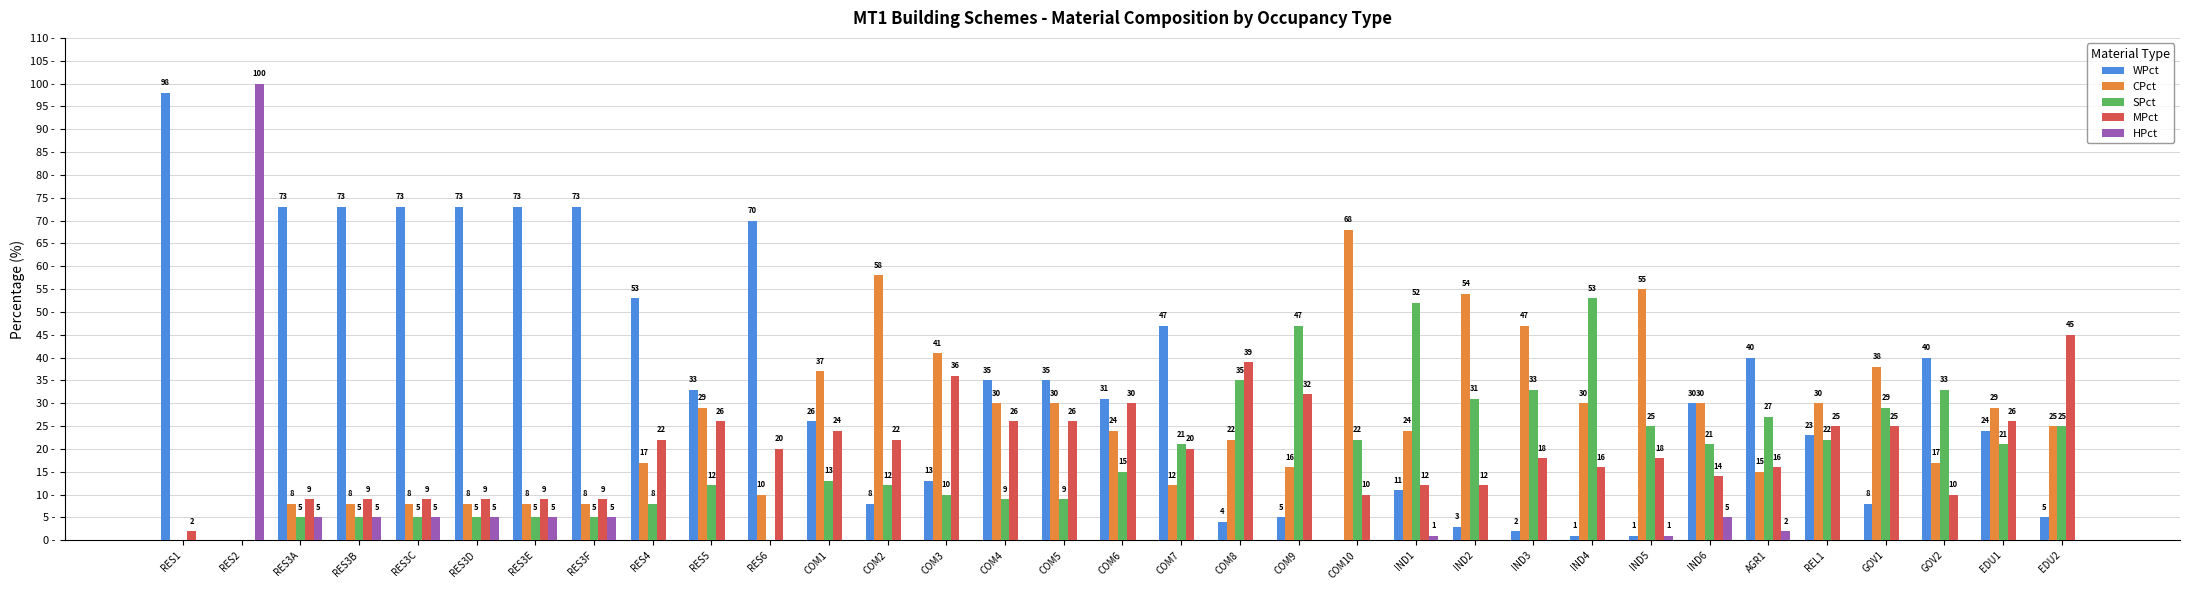

Which series has the largest total across all categories?

WPct